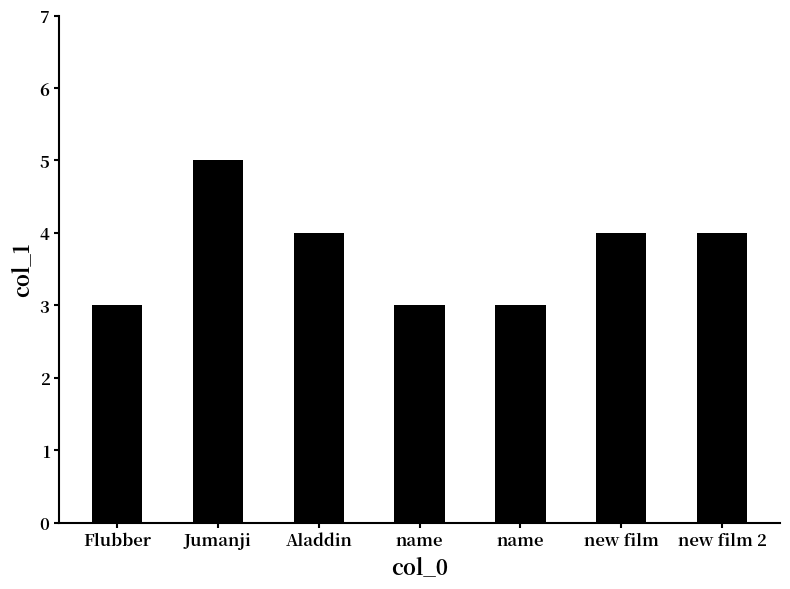

At which label does the data first exceed 4?

Jumanji